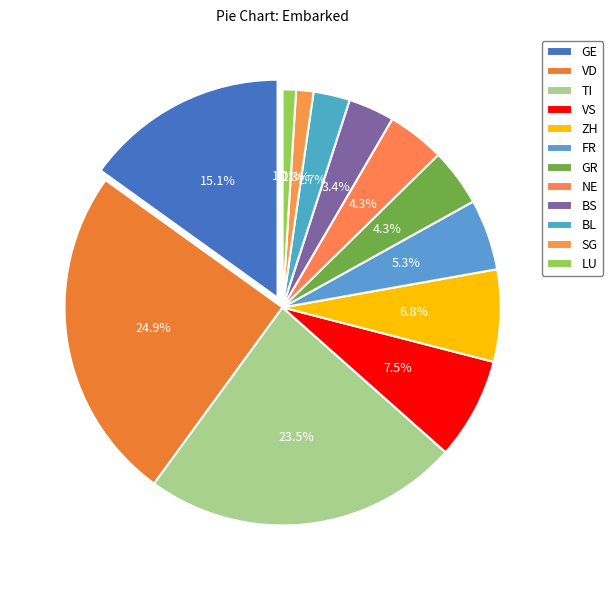

The AG slice represents 15% of the pie. True or false?

False